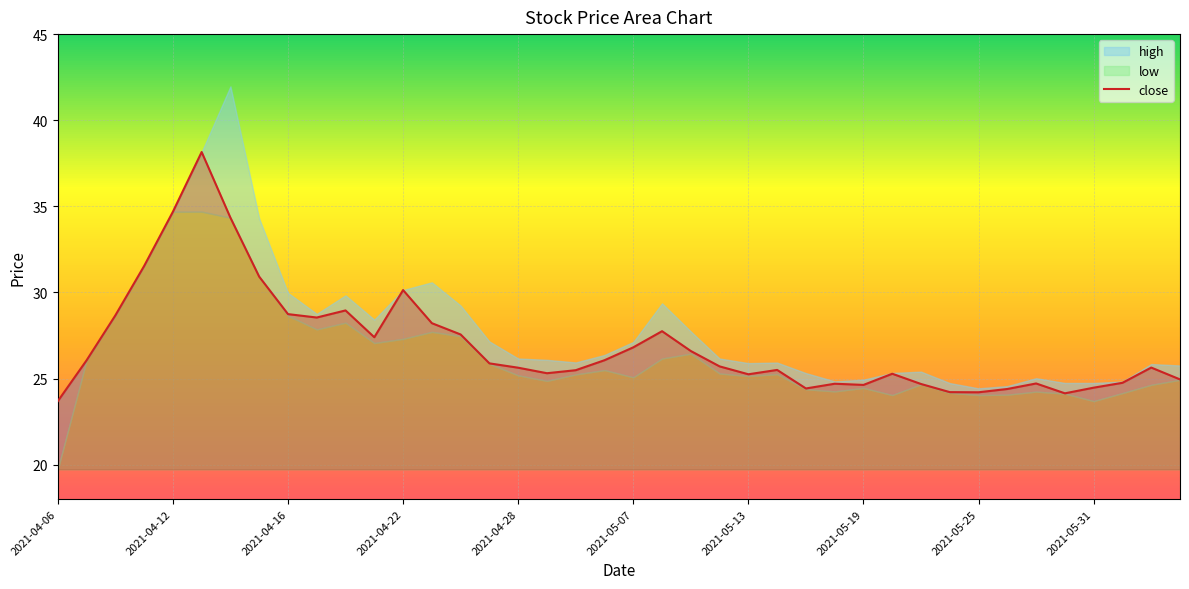

The value of close at 2021-04-22 is 45.9. True or false?

False